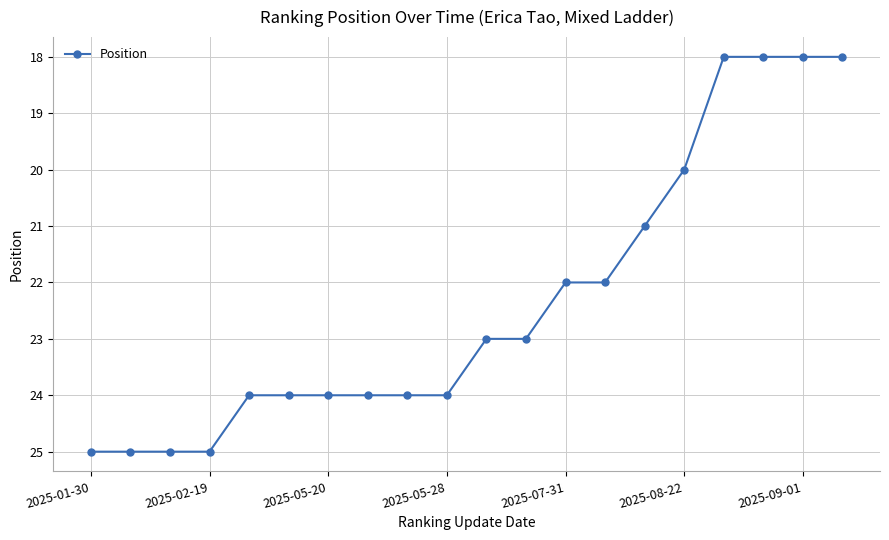

What is the smallest value displayed?

18